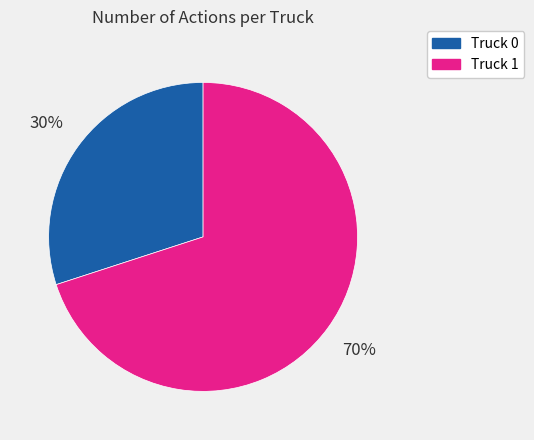

To the nearest percent, what is the average slice percentage?

50%